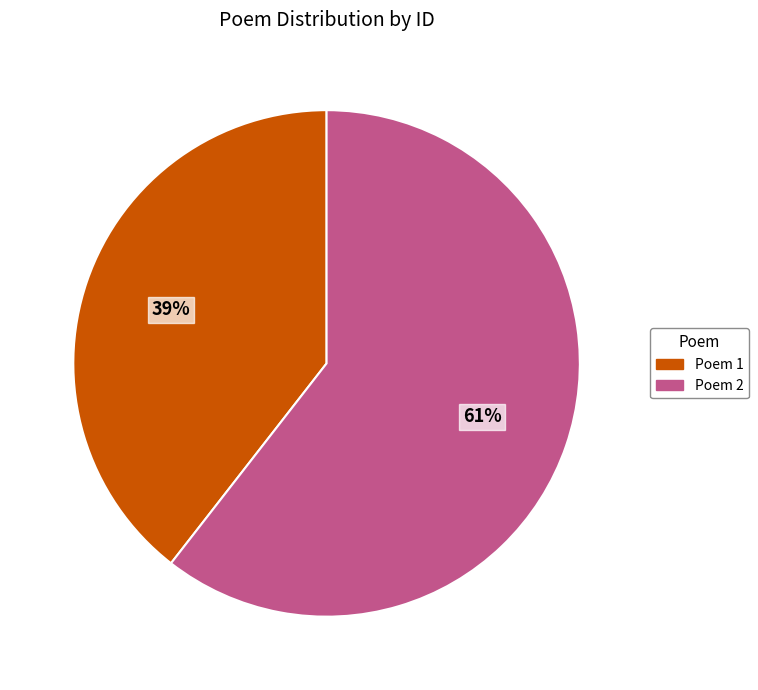

Which category has the smallest portion of the pie?

Poem 1